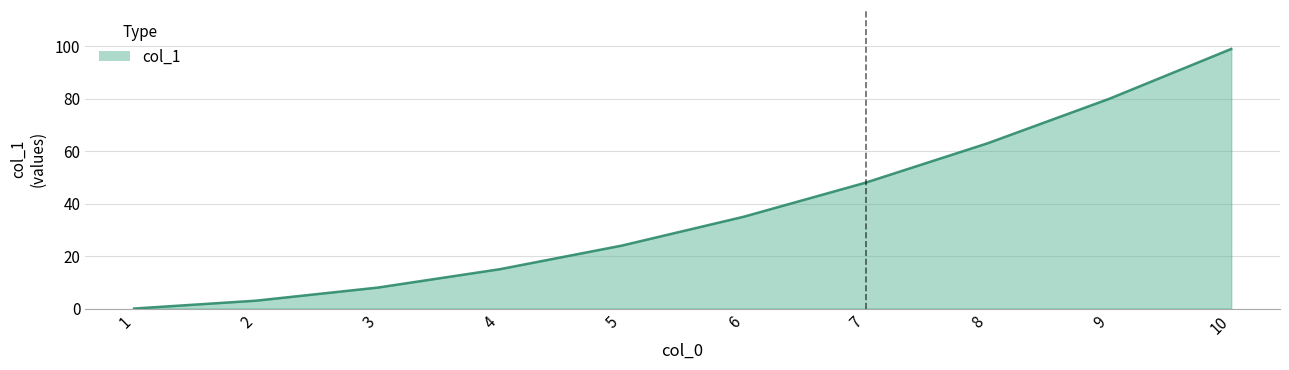

Reading left to right, what are all the values shown in this chart?

0	3	8	15	24	35	48	63	80	99